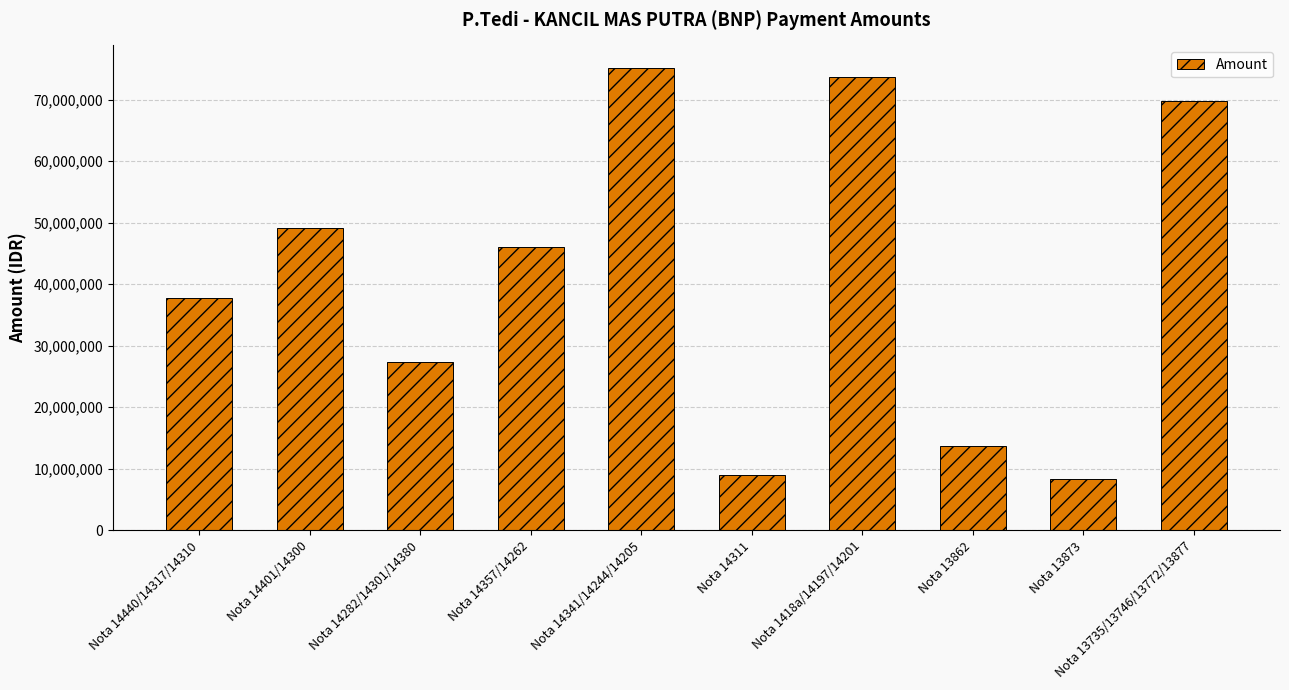

List the labels in order of value, largest first.

Nota 14341/14244/14205, Nota 1418a/14197/14201, Nota 13735/13746/13772/13877, Nota 14401/14300, Nota 14357/14262, Nota 14440/14317/14310, Nota 14282/14301/14380, Nota 13862, Nota 14311, Nota 13873